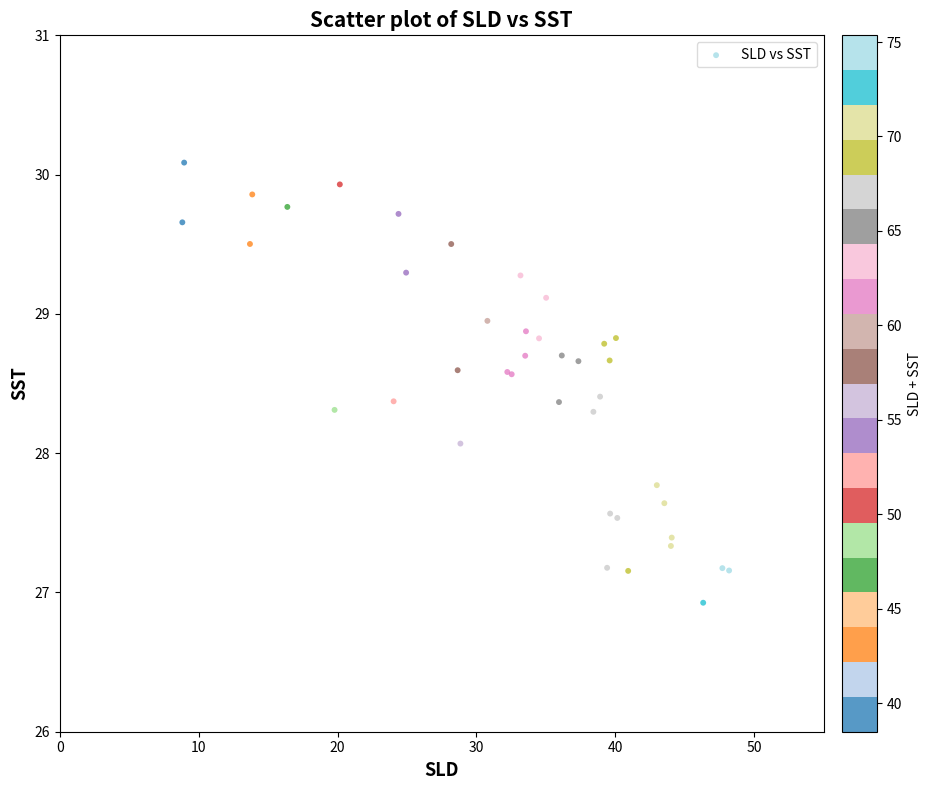

What Y value in the scatter plot is closest to 28?

28.1